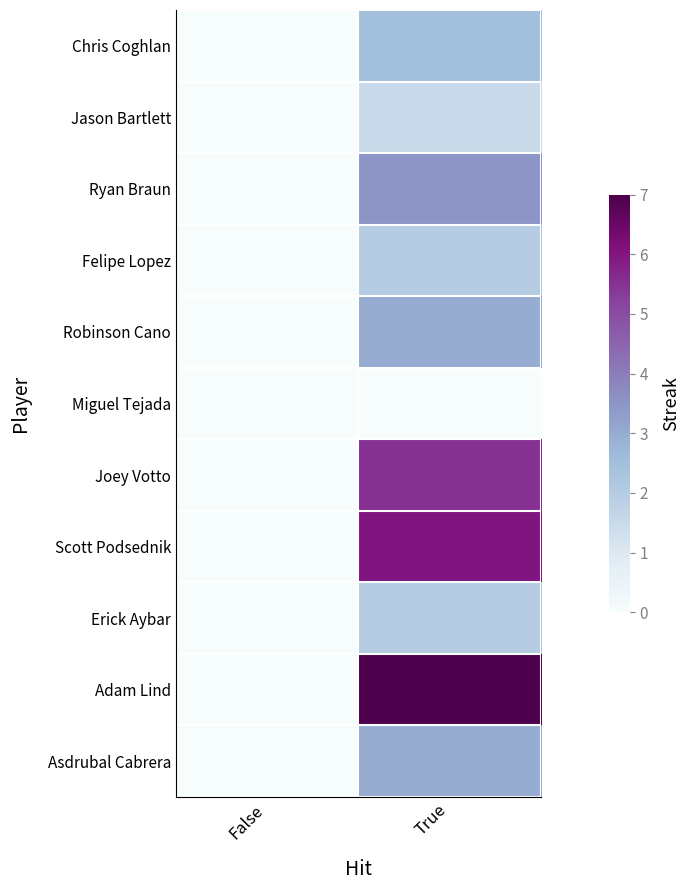

Between True and False, which is larger?

True